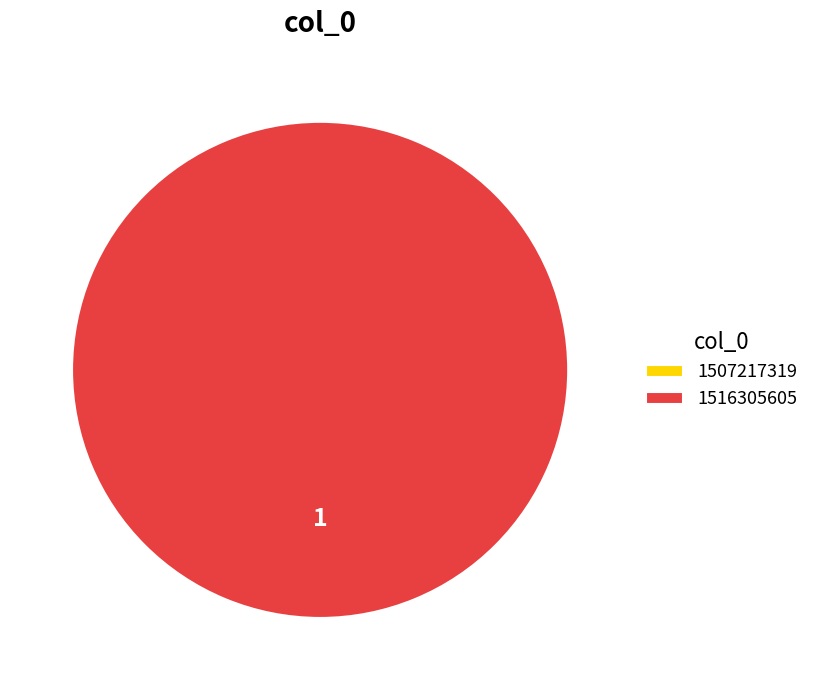

How many slices are in this pie chart?

2